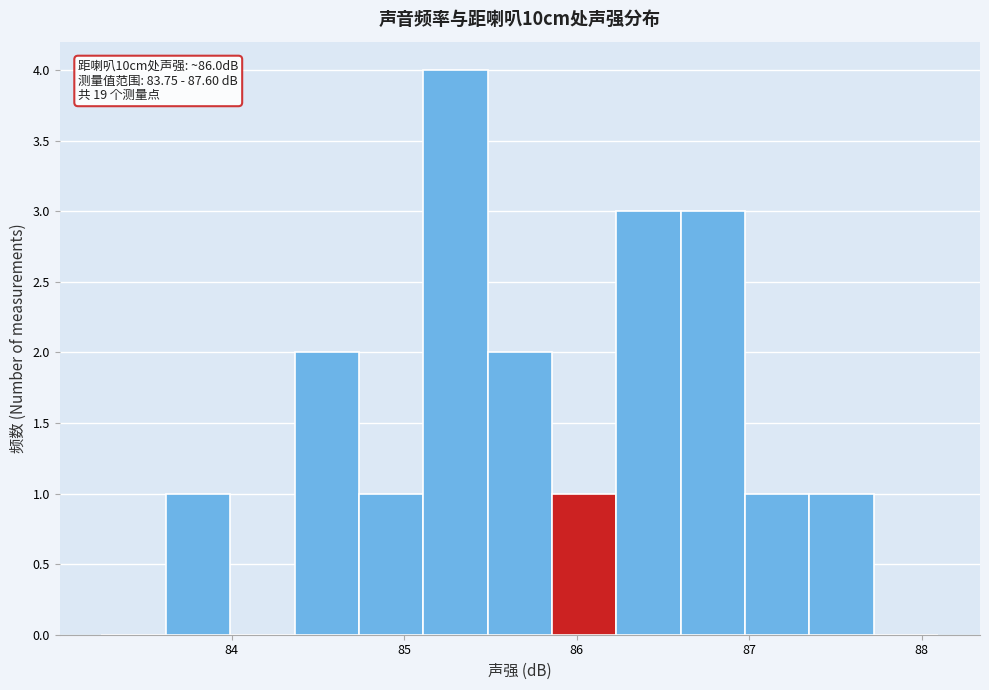

Around what value on the x-axis is the tallest bar? Give the approximate position of its centre, as read against the axis.

85.3